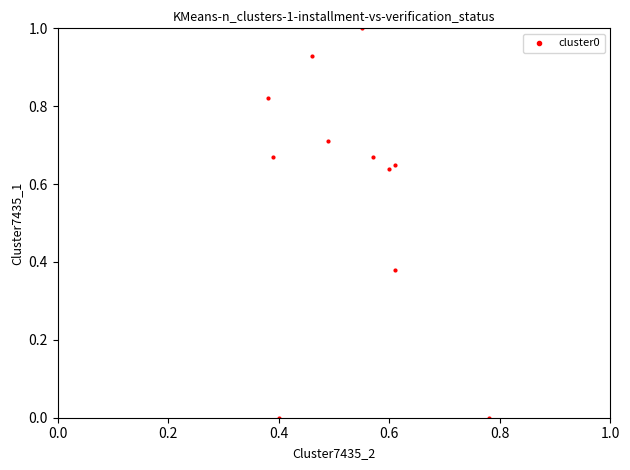

What is the range of Y values (max minus min)?

1.0